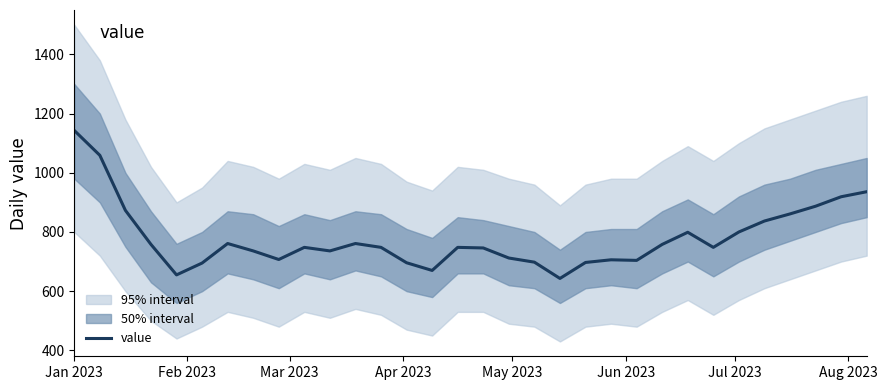

How many lines are shown in the chart?

1